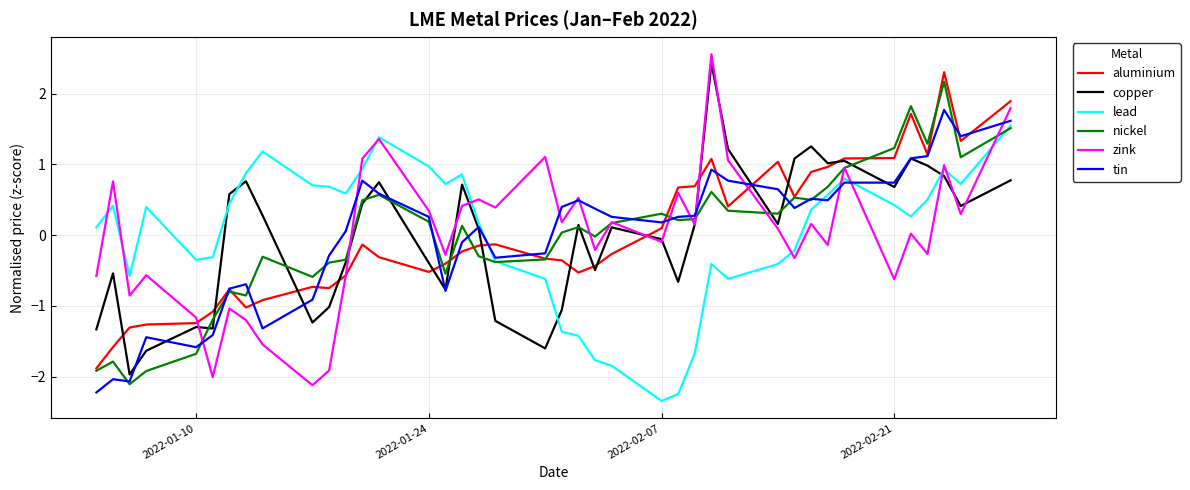

What is the minimum value for aluminium?

-1.9